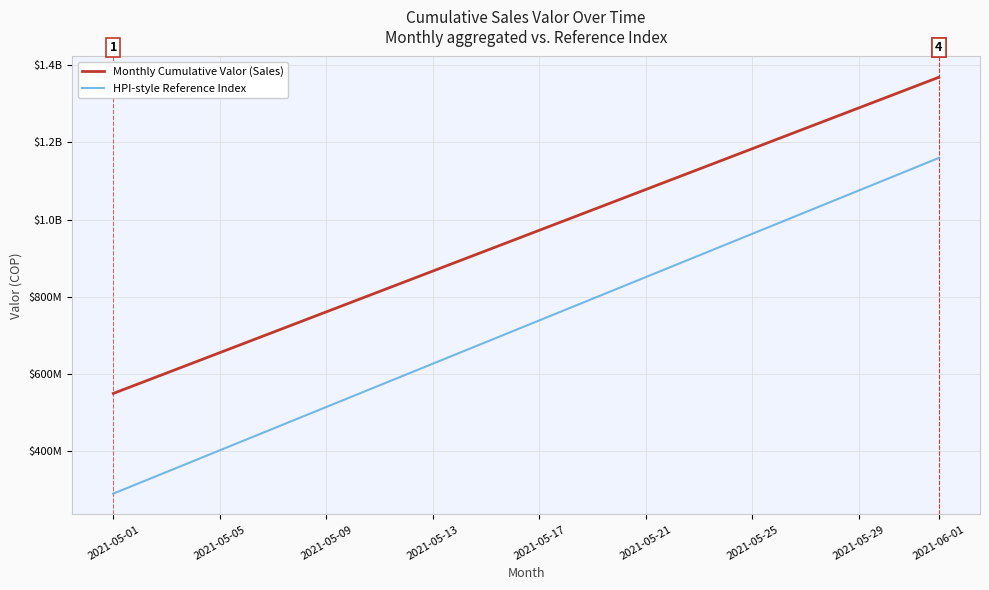

What is the total value across all series at 2021-05-01?

837446394.4